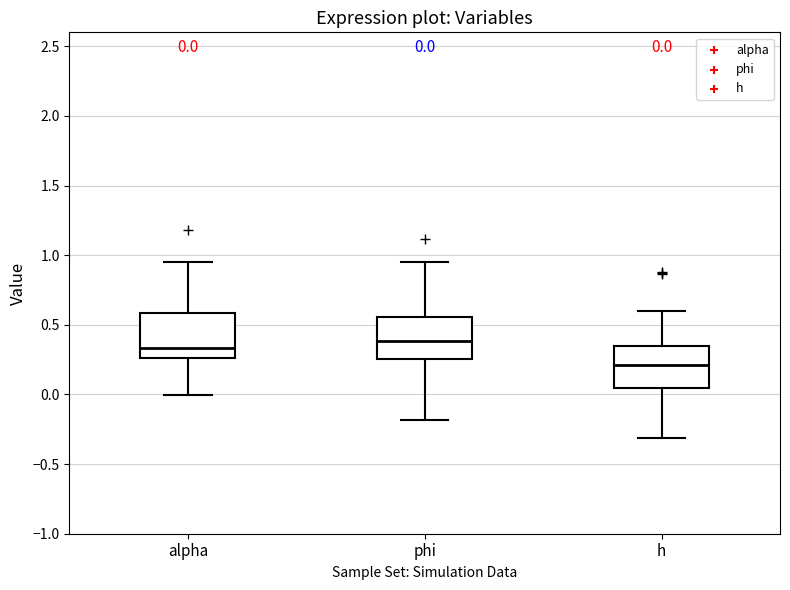

Which box's median line is the highest?

phi